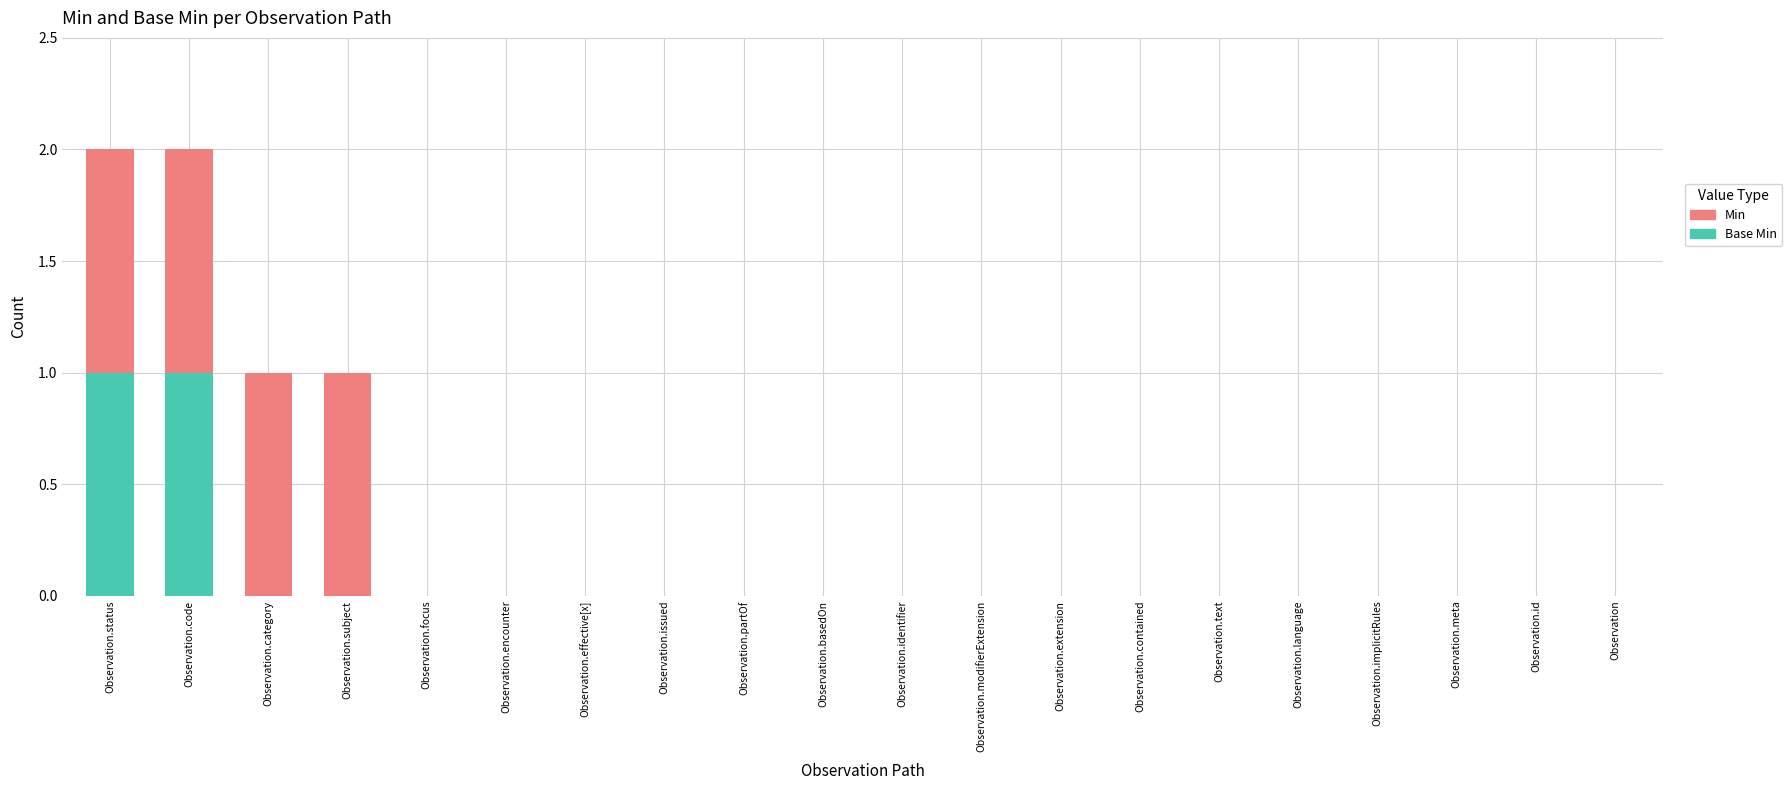

Are the bars grouped side by side (vs. stacked)?

No